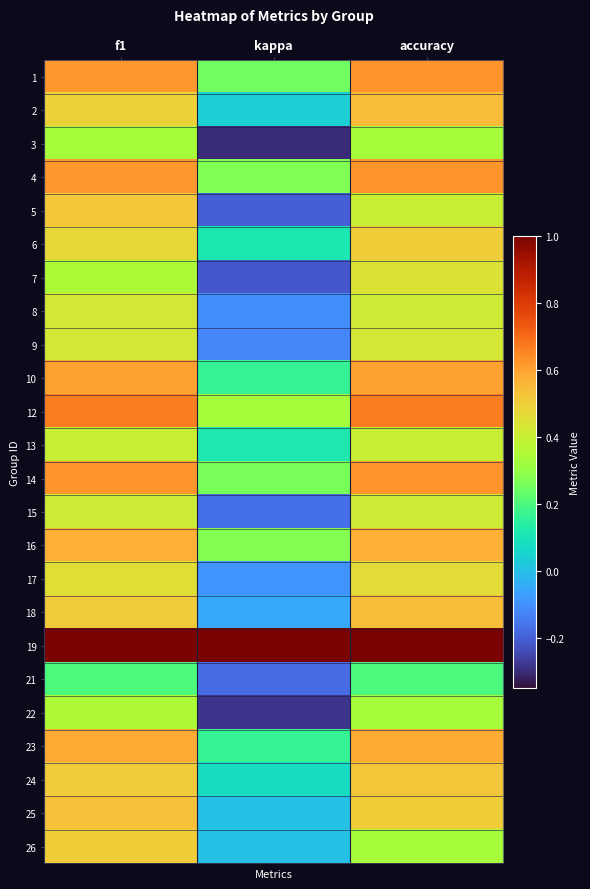

What is the greatest value displayed?

1.0